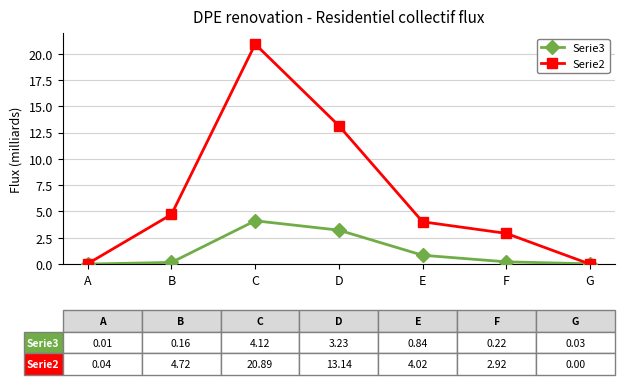

The value of Serie3 at D is 5.2. True or false?

False